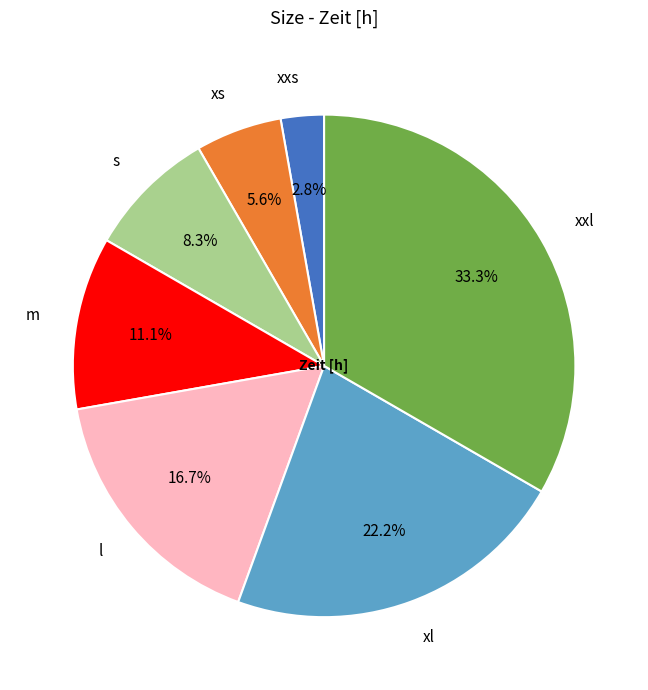

To the nearest percent, what portion does m represent?

11%